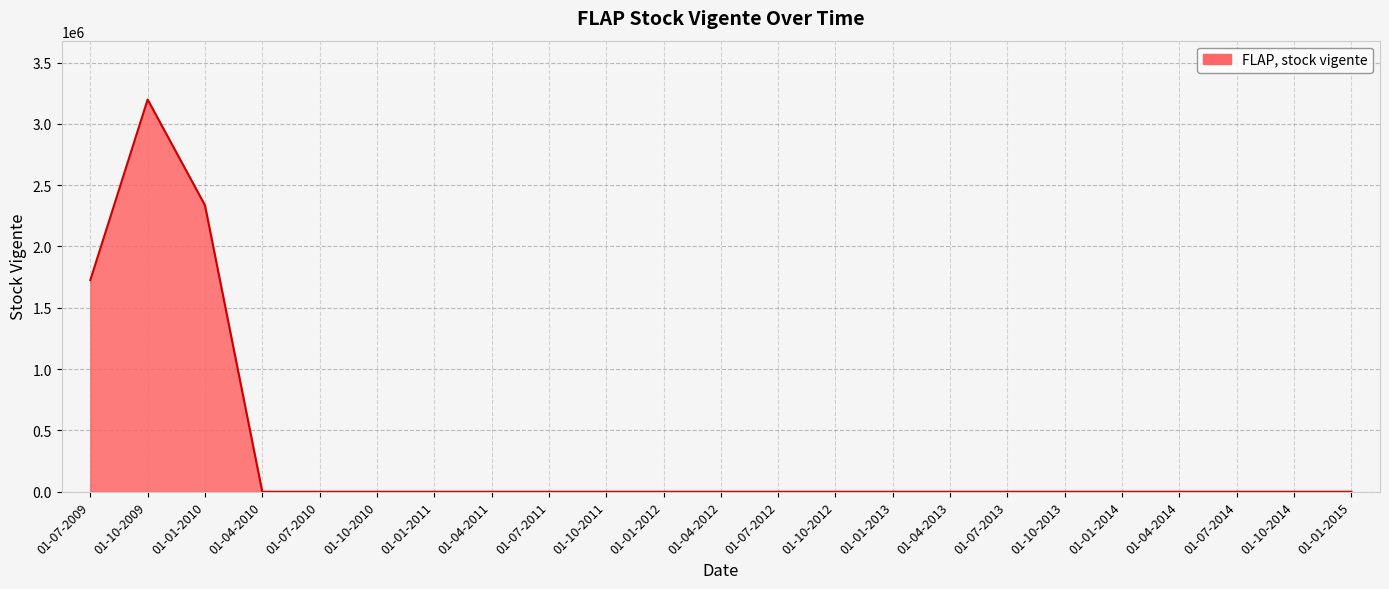

What is the greatest value displayed?

3198606